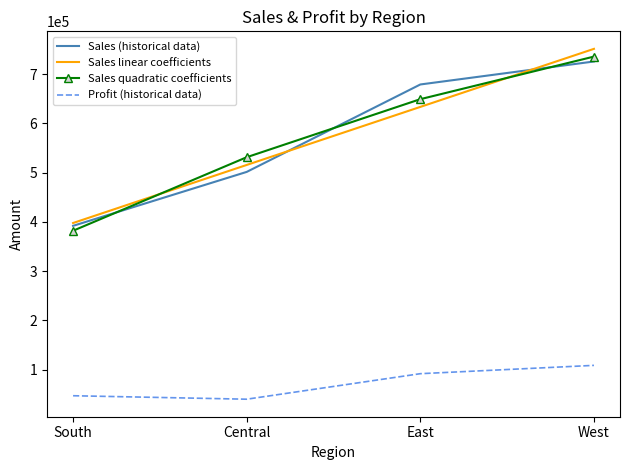

The Sales quadratic coefficients series shows 1128910.8 at East. True or false?

False